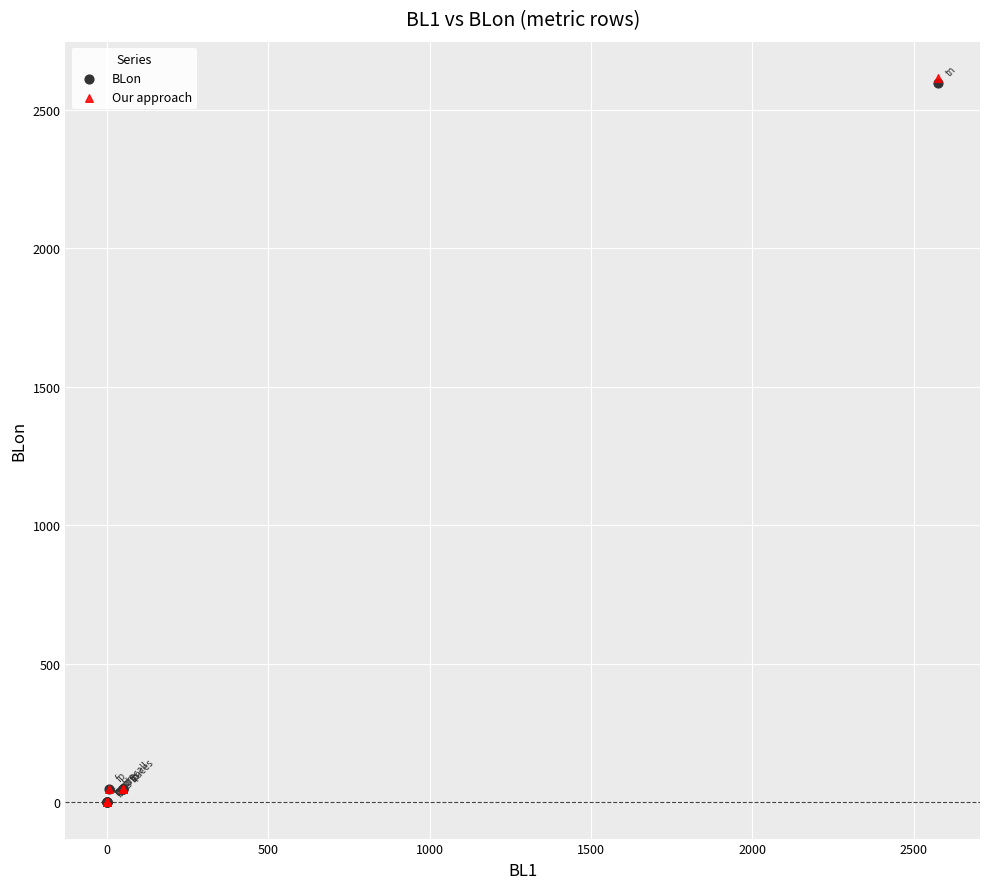

What are all the series names shown in the legend?

BLon, Our approach